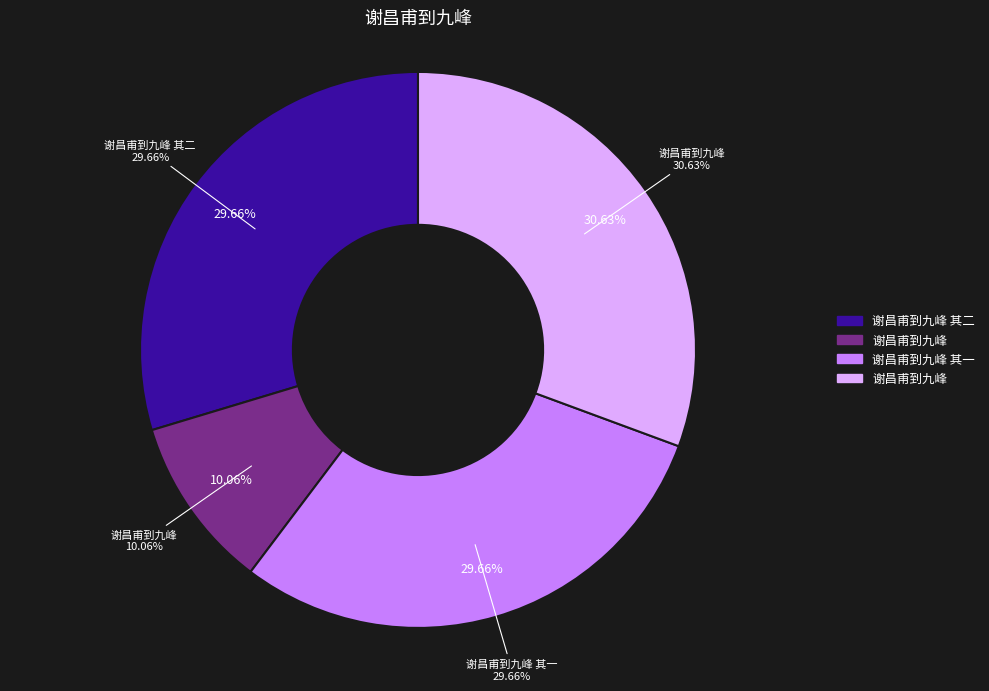

What percentage is NOT represented by 谢昌甫到九峰?

69.4%